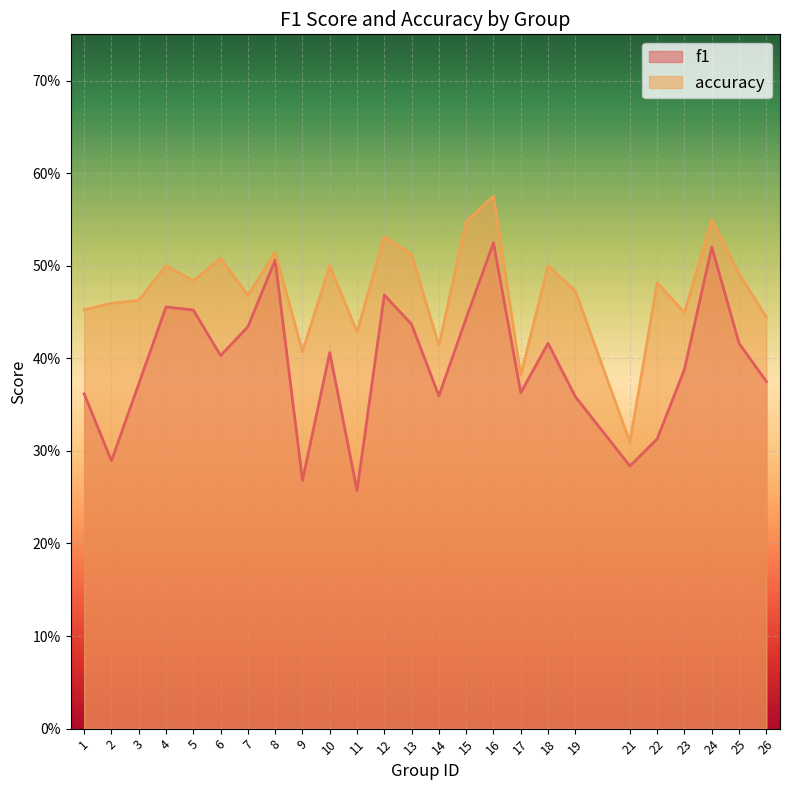

Rank the categories by accuracy value from highest to lowest.

16, 24, 15, 12, 8, 13, 6, 4, 10, 18, 25, 5, 22, 19, 7, 3, 2, 1, 23, 26, 11, 14, 9, 17, 21